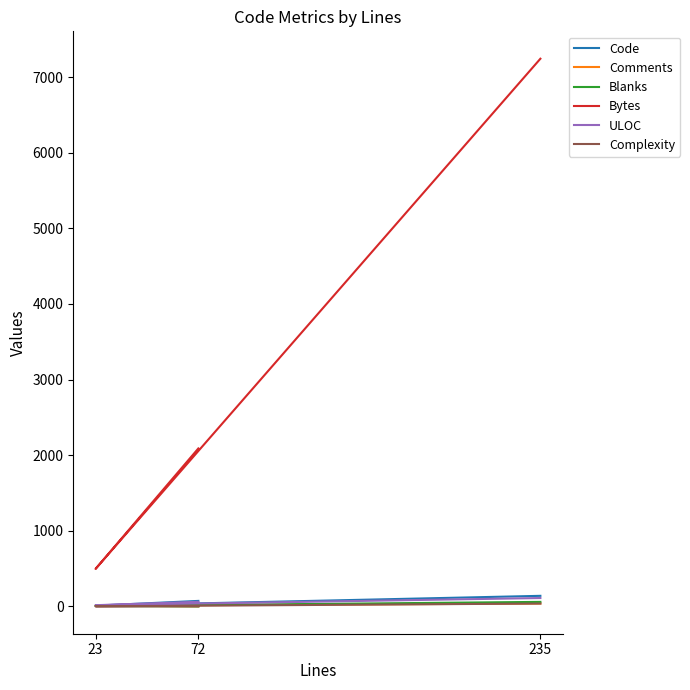

What is the label of the 1st point from the right?

235